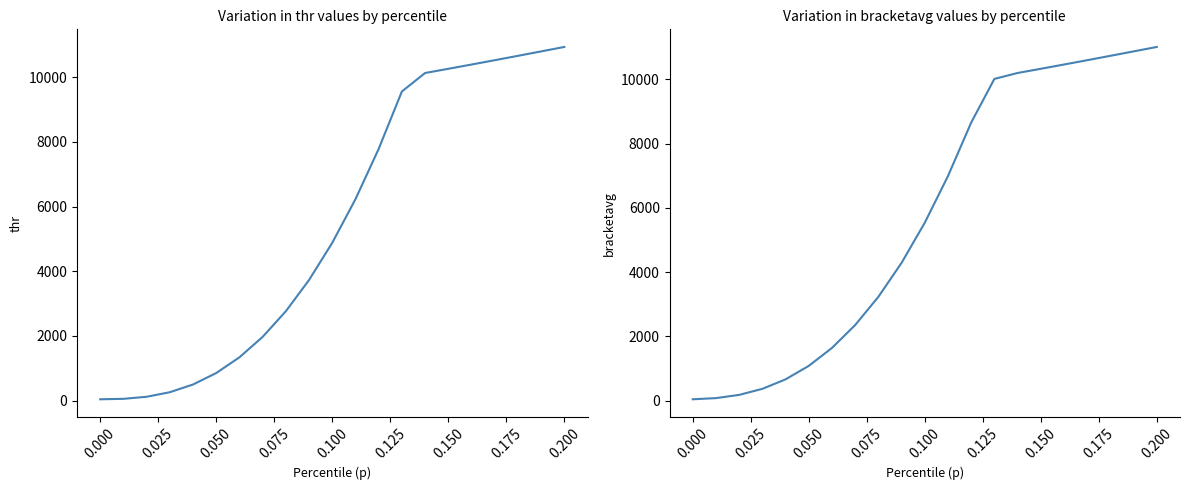

What is the average value of the bracketavg series?

5679.9